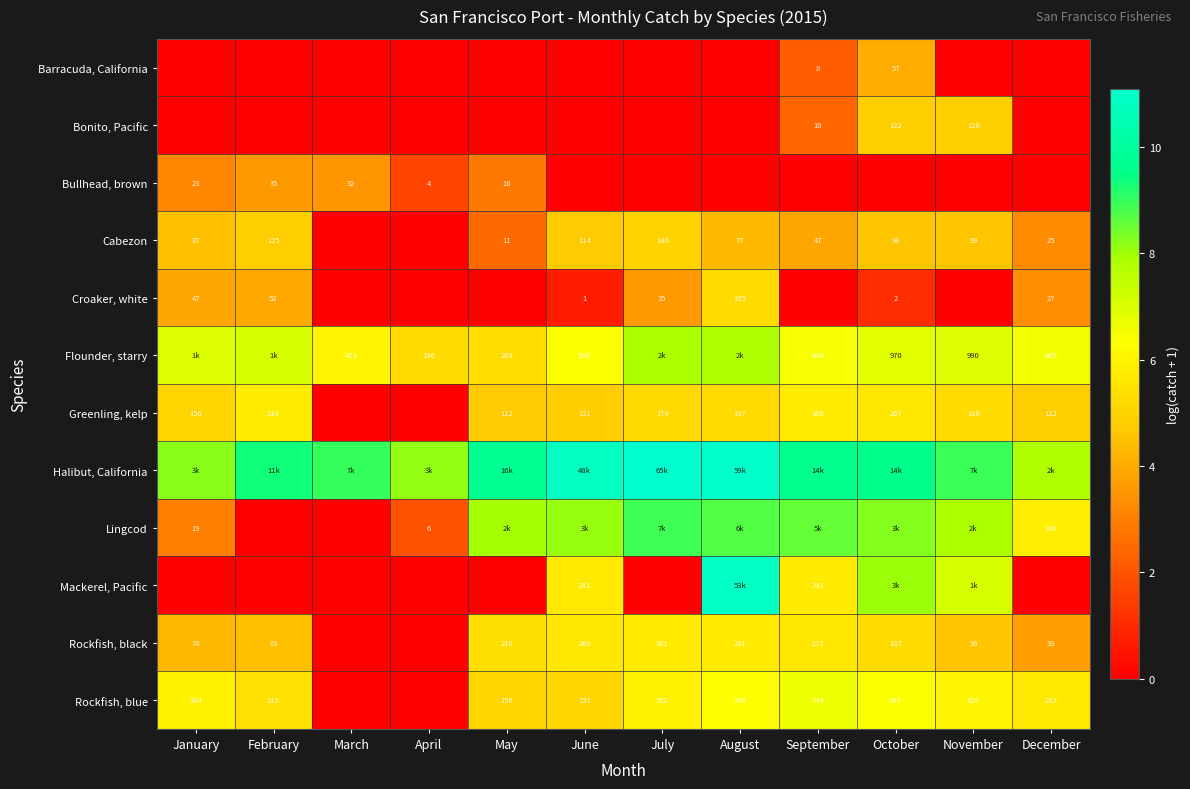

Is the value of Rockfish, blue at February greater than the value of Barracuda, California at October?

Yes